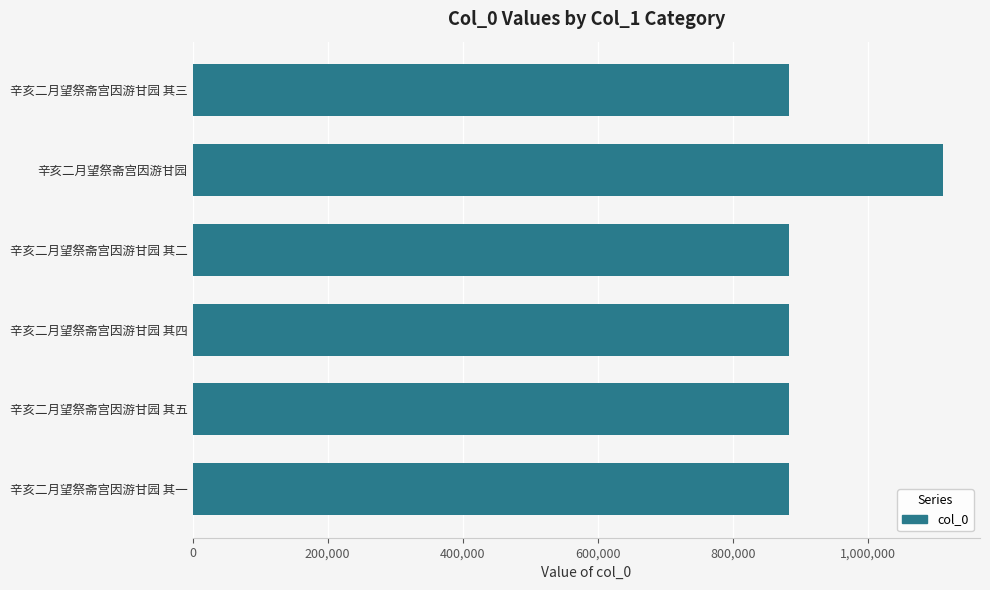

Does the chart contain any negative values?

No